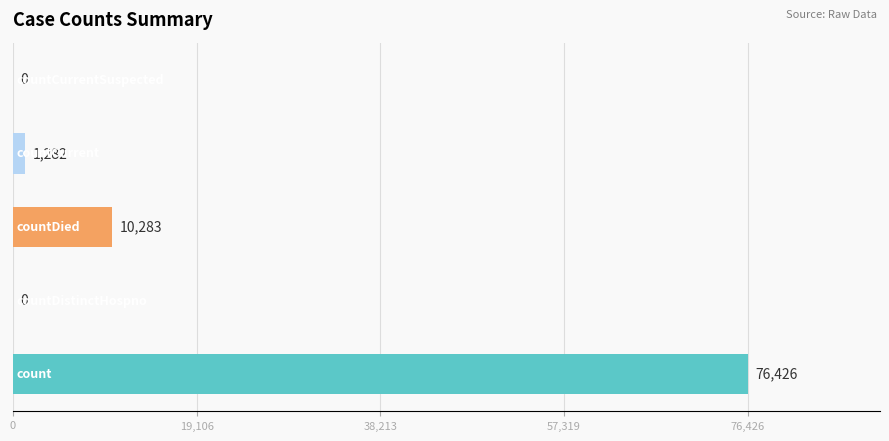

What is the maximum value shown in the chart?

76426